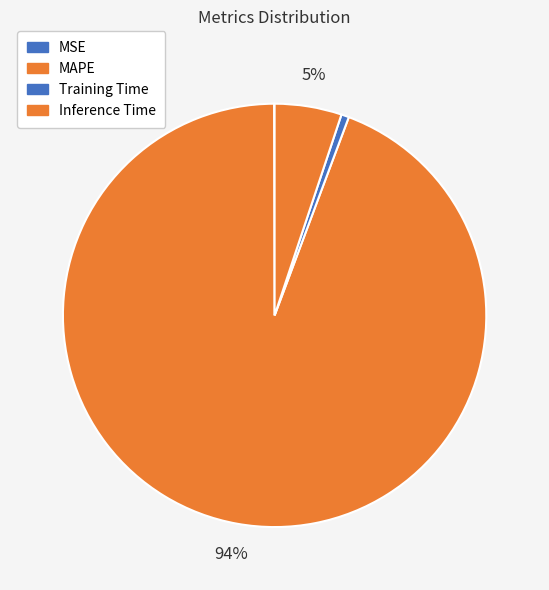

Is it true that Inference Time is 1% of the pie?

False